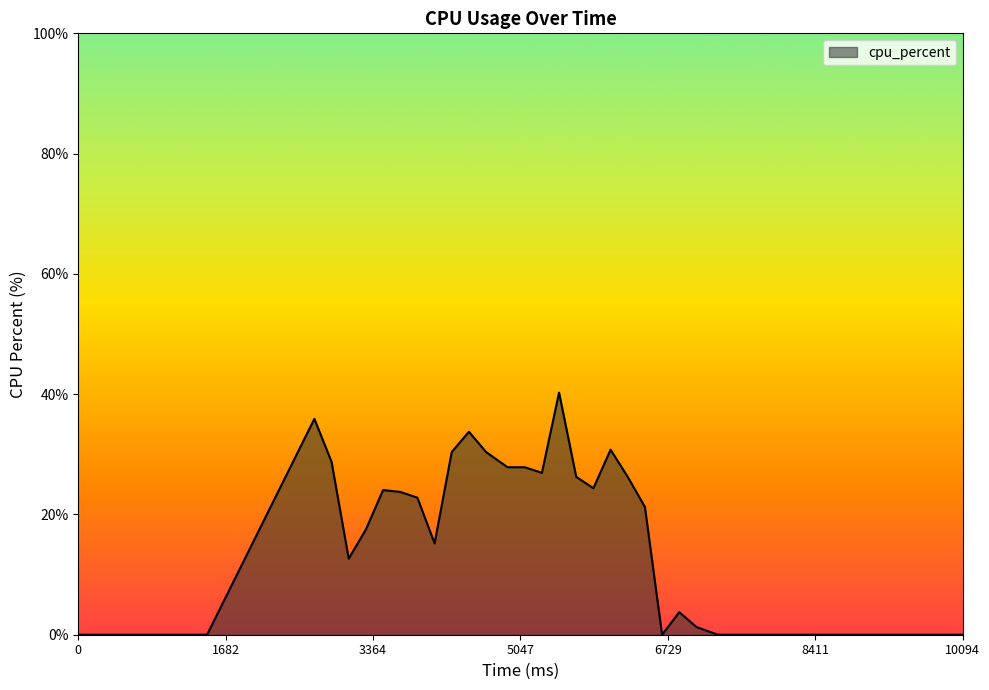

What is the maximum value shown in the chart?

40.3